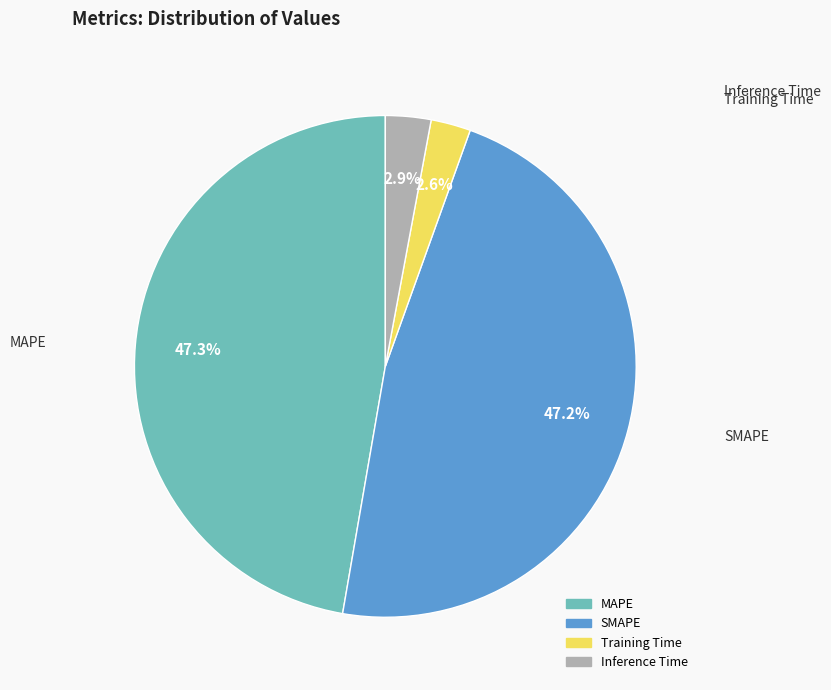

True or false: SMAPE accounts for 47% of the total.

True